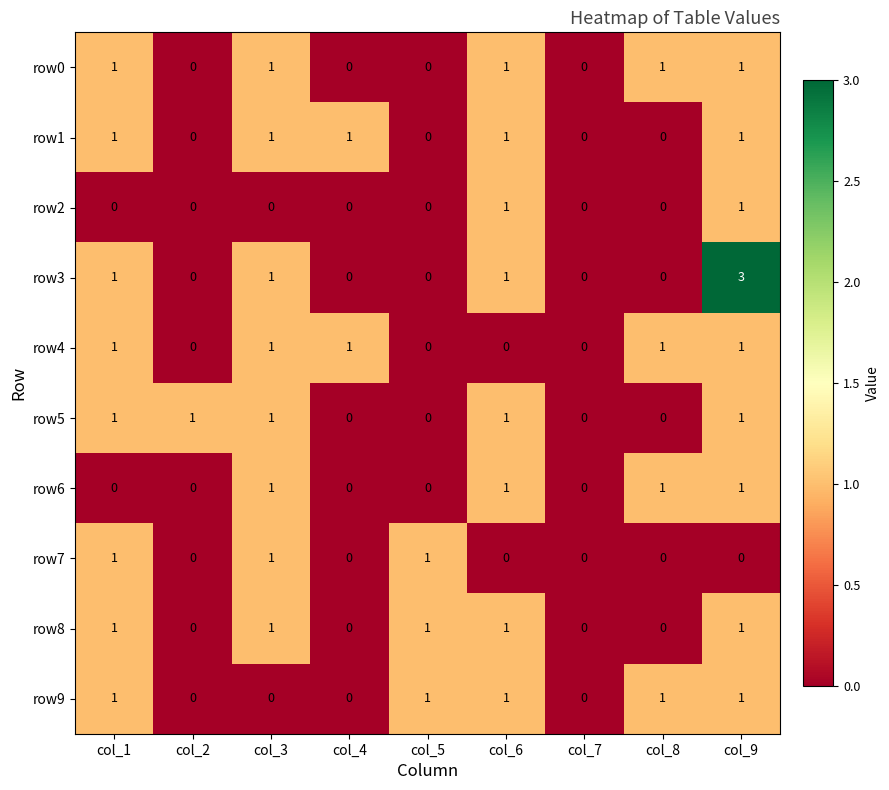

Which series has the largest range (max minus min)?

row3